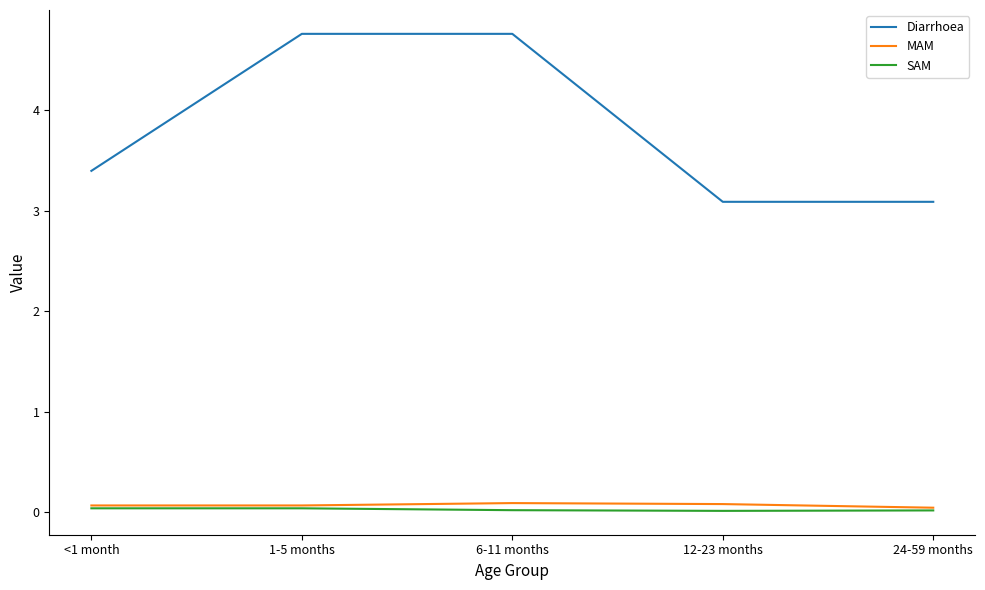

The SAM series shows 0.0 at 24-59 months. True or false?

True